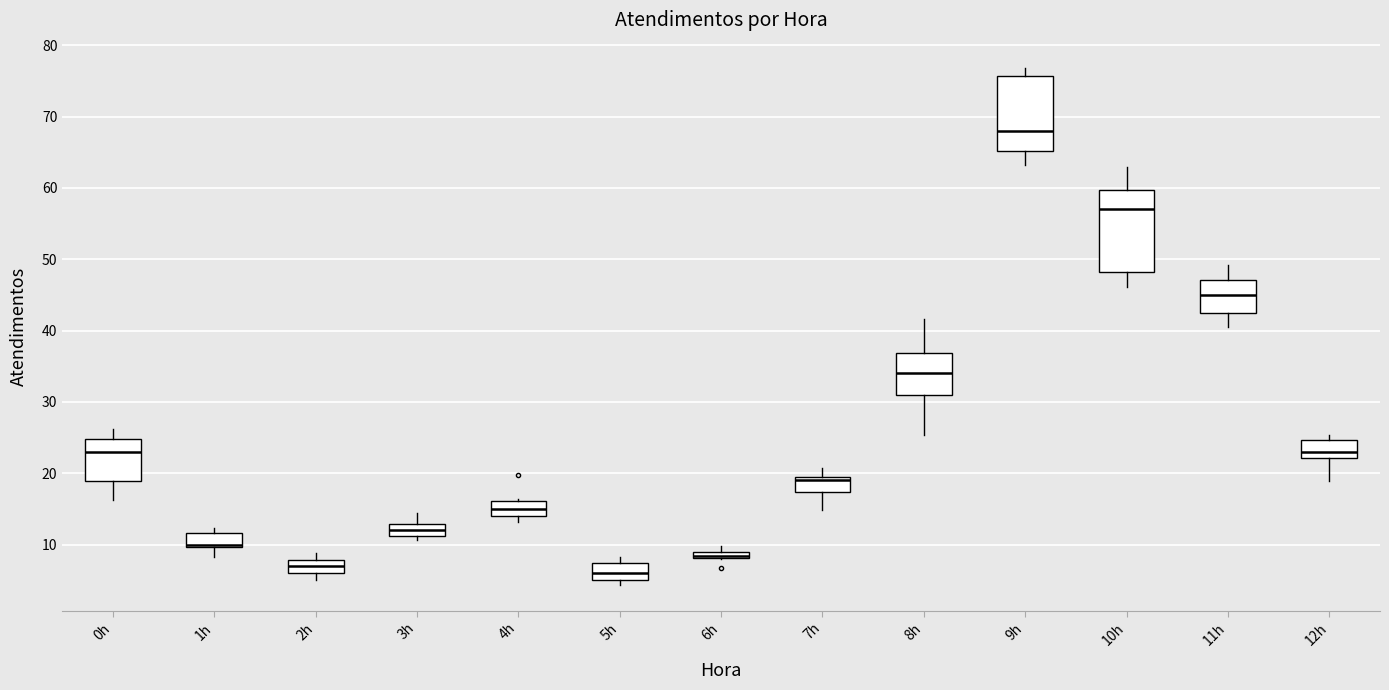

Comparing the boxes themselves (not the whiskers), which one is the tallest?

10h